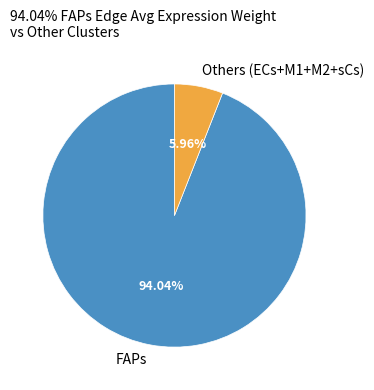

How many segments does this pie chart have?

2